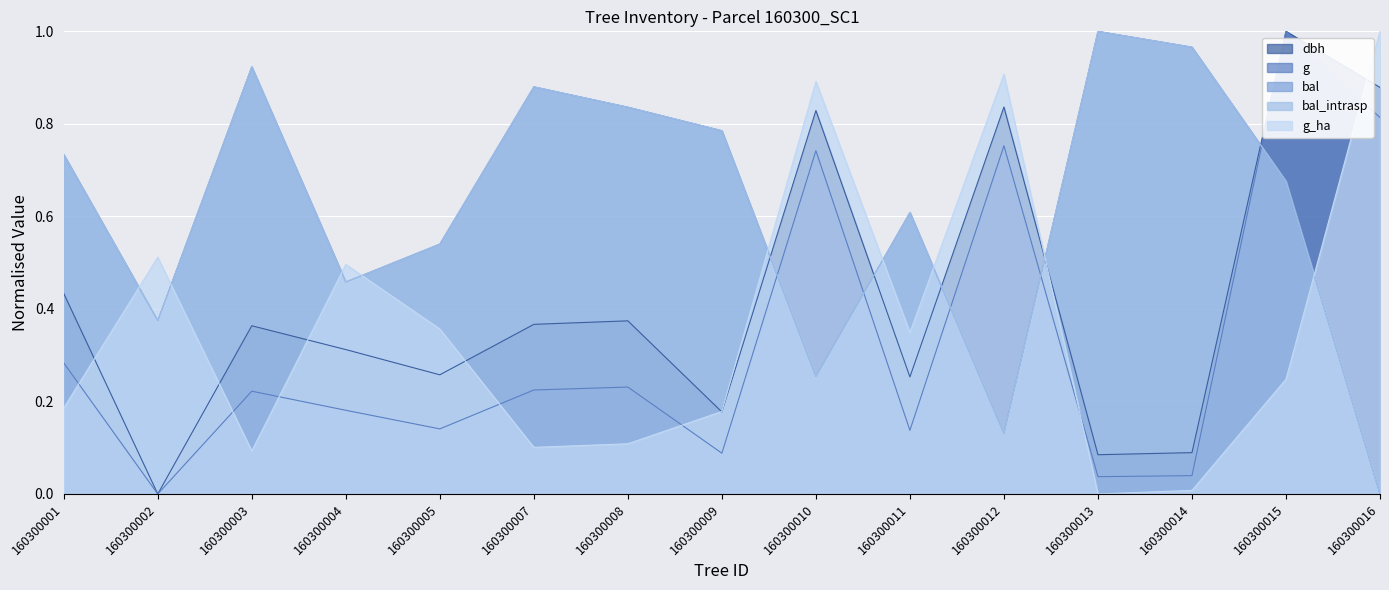

At which category does bal_intrasp reach its first local valley?

160300002